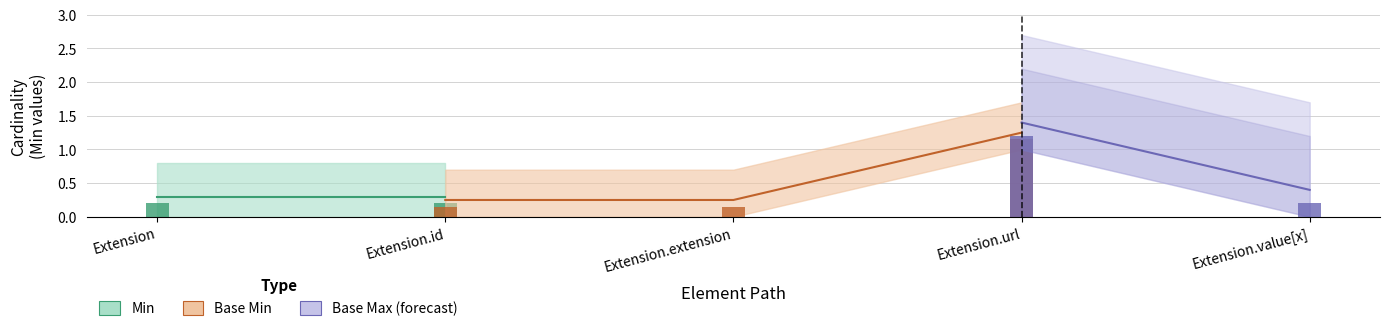

What position from the right is Extension.extension?

3